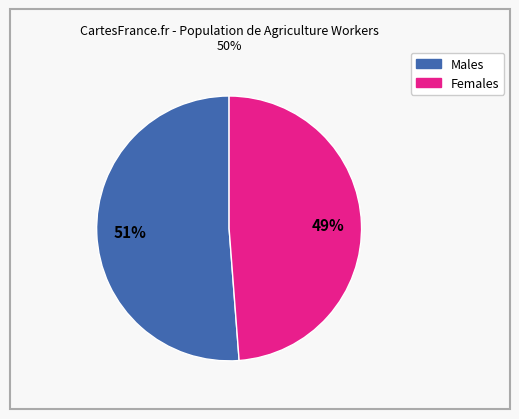

Is there a majority slice in this chart?

Yes